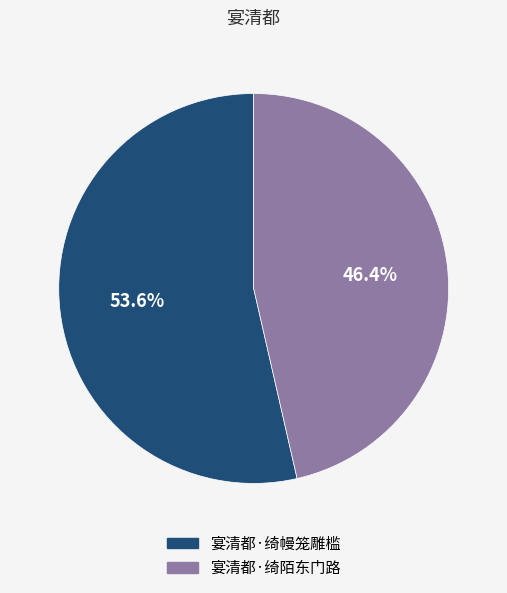

To the nearest percent, what is the combined percentage of 宴清都·绮陌东门路 and 宴清都·绮幔笼雕槛?

100%